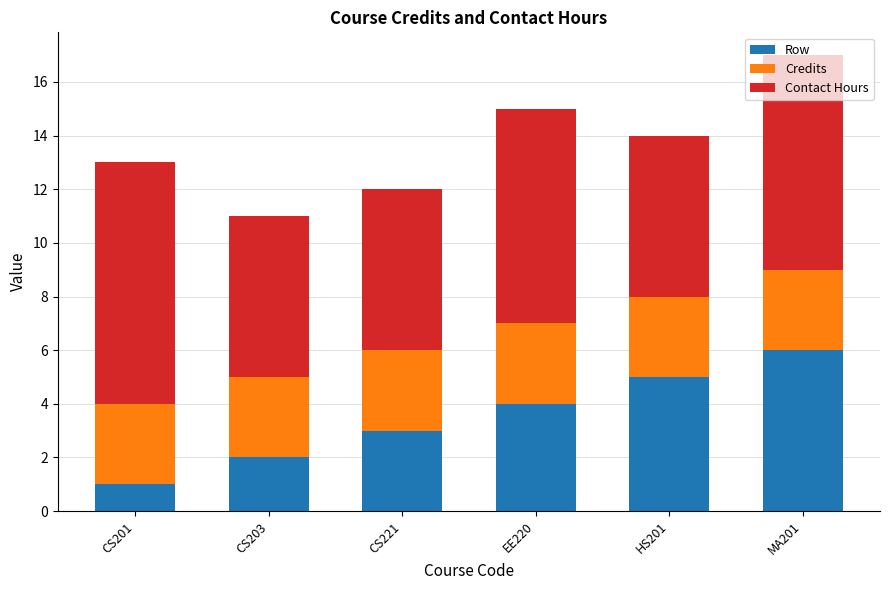

True or false: Row has a value of 3 at CS221.

True